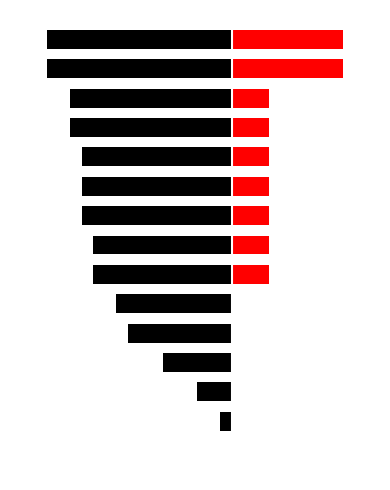

Does the chart contain any negative values?

Yes